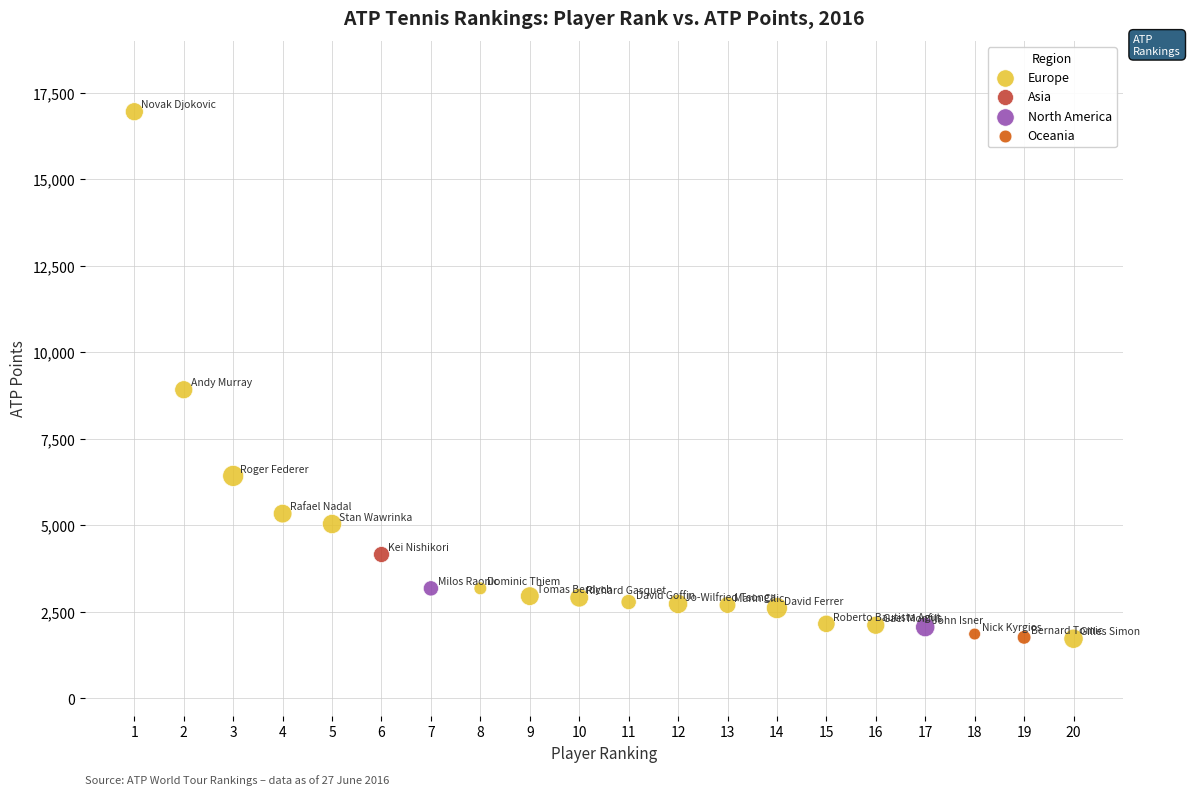

What are all the series names shown in the legend?

Europe, Asia, North America, Oceania